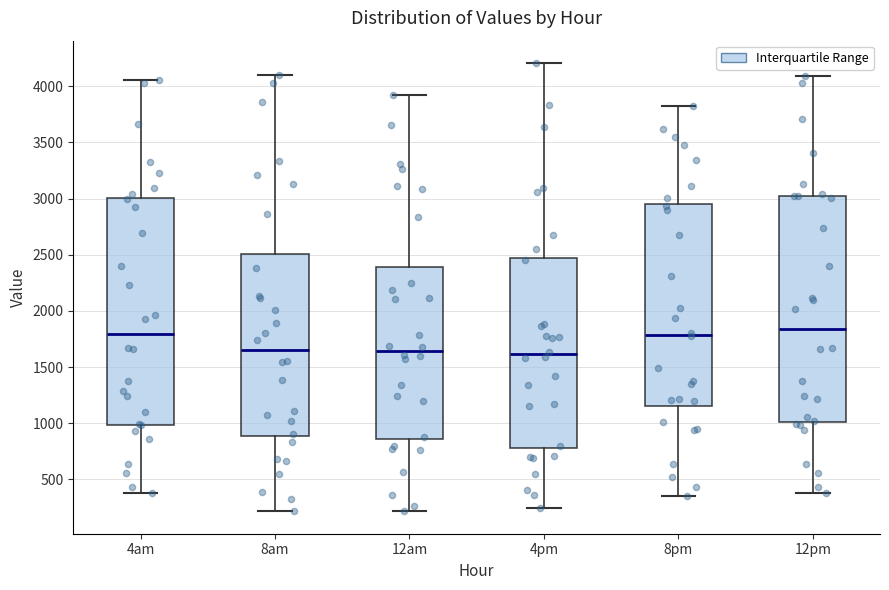

Reading left to right, read every box against the y-axis: the position of its median line, the range the box covers, and the ends of its whiskers. The values are not printed on the chart, so give them approximately, as read against the axis.

4am: median 1800, box 1000 to 3000, whiskers 400 to 4050
8am: median 1650, box 900 to 2500, whiskers 200 to 4100
12am: median 1650, box 850 to 2400, whiskers 200 to 3900
4pm: median 1600, box 800 to 2450, whiskers 250 to 4200
8pm: median 1800, box 1150 to 2950, whiskers 350 to 3800
12pm: median 1850, box 1000 to 3000, whiskers 400 to 4100